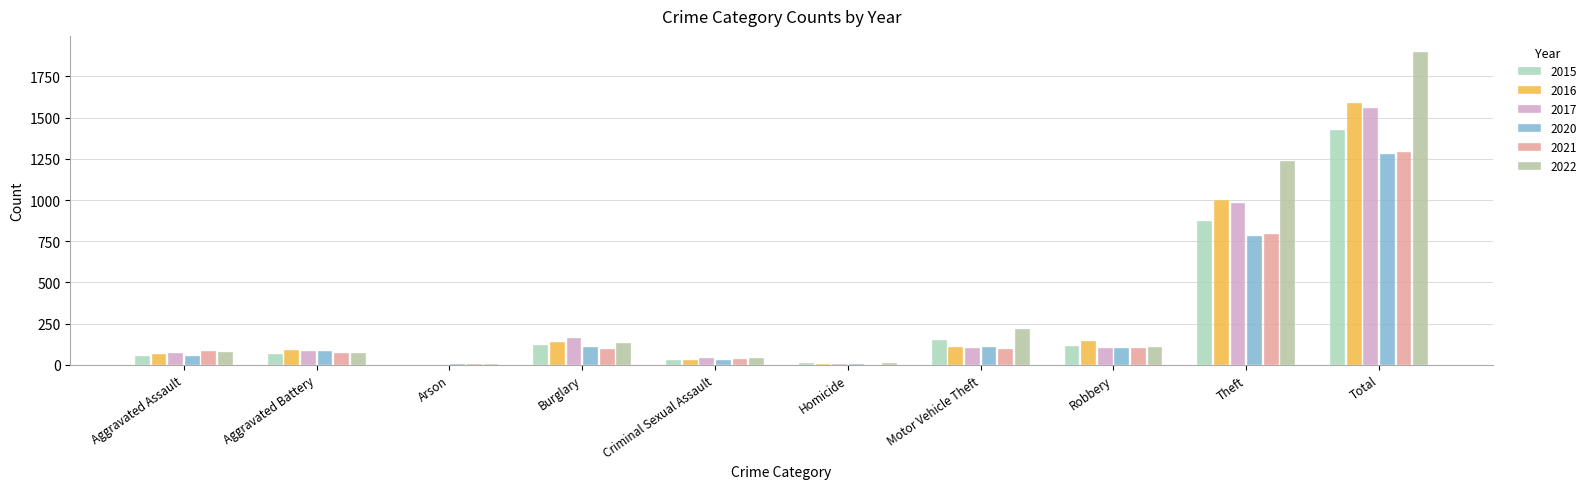

Does the chart contain stacked bars?

No